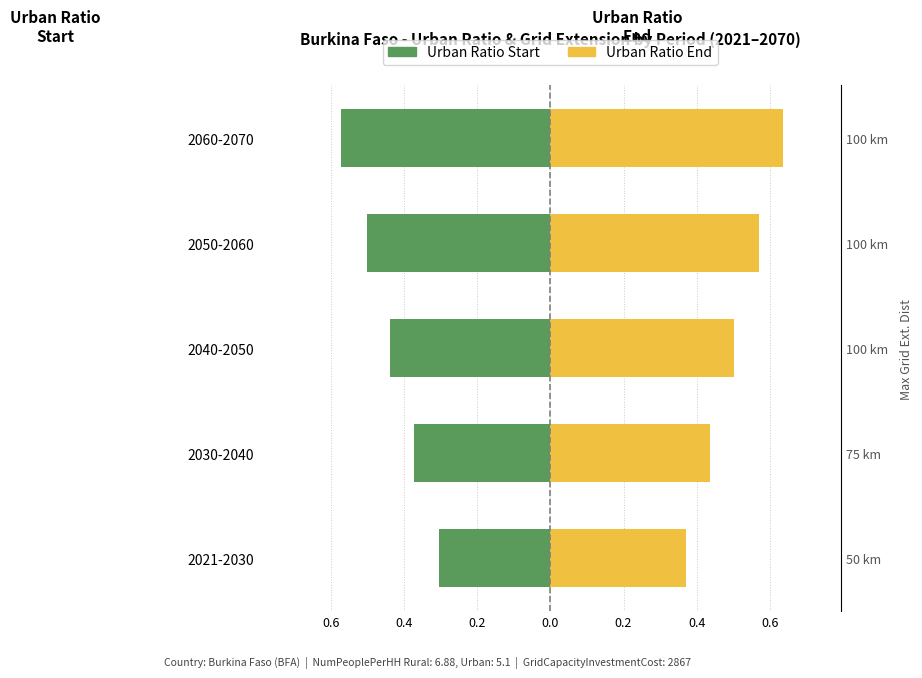

The Urban Ratio Start series shows -0.7 at 2040-2050. True or false?

False